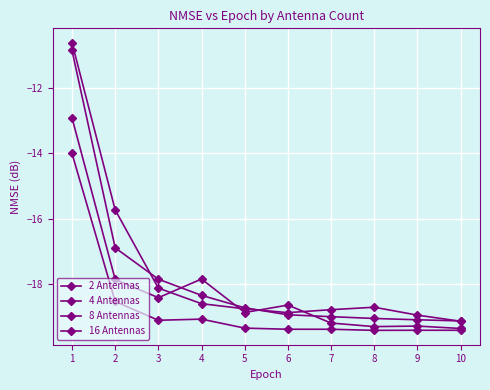

Where is the first local maximum for 16 Antennas?

4